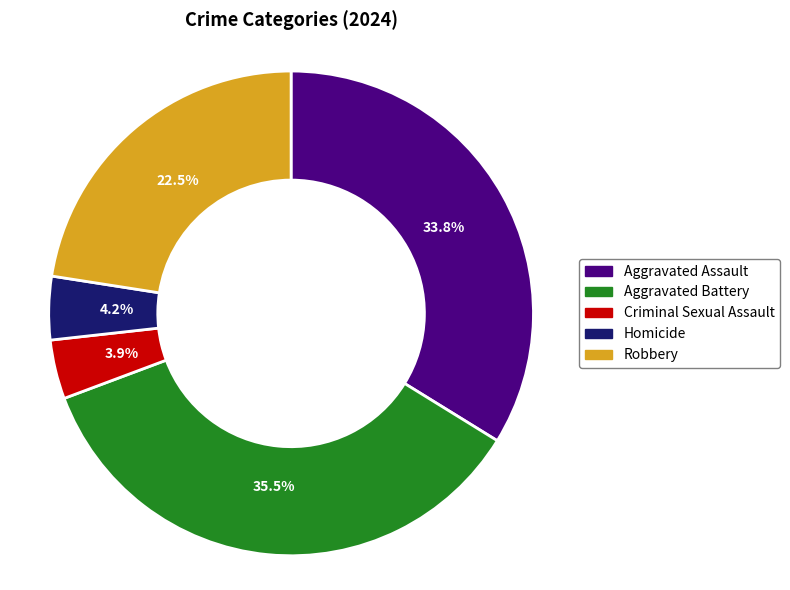

Is there a majority slice in this chart?

No